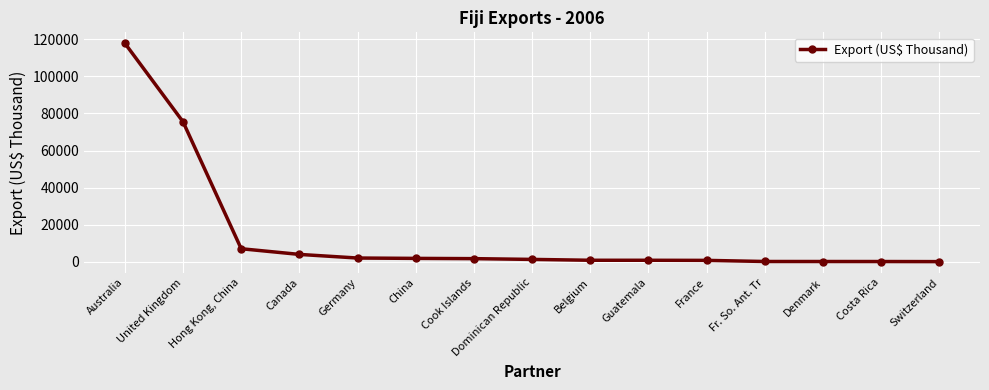

What is the value of the 13th point from the left?

202.4